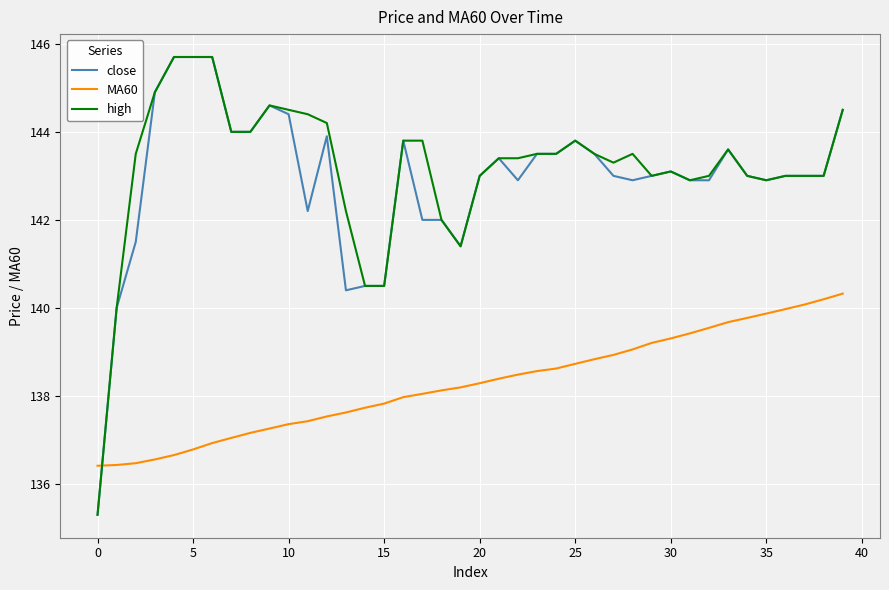

At how many categories does at least one series exceed 138?

39